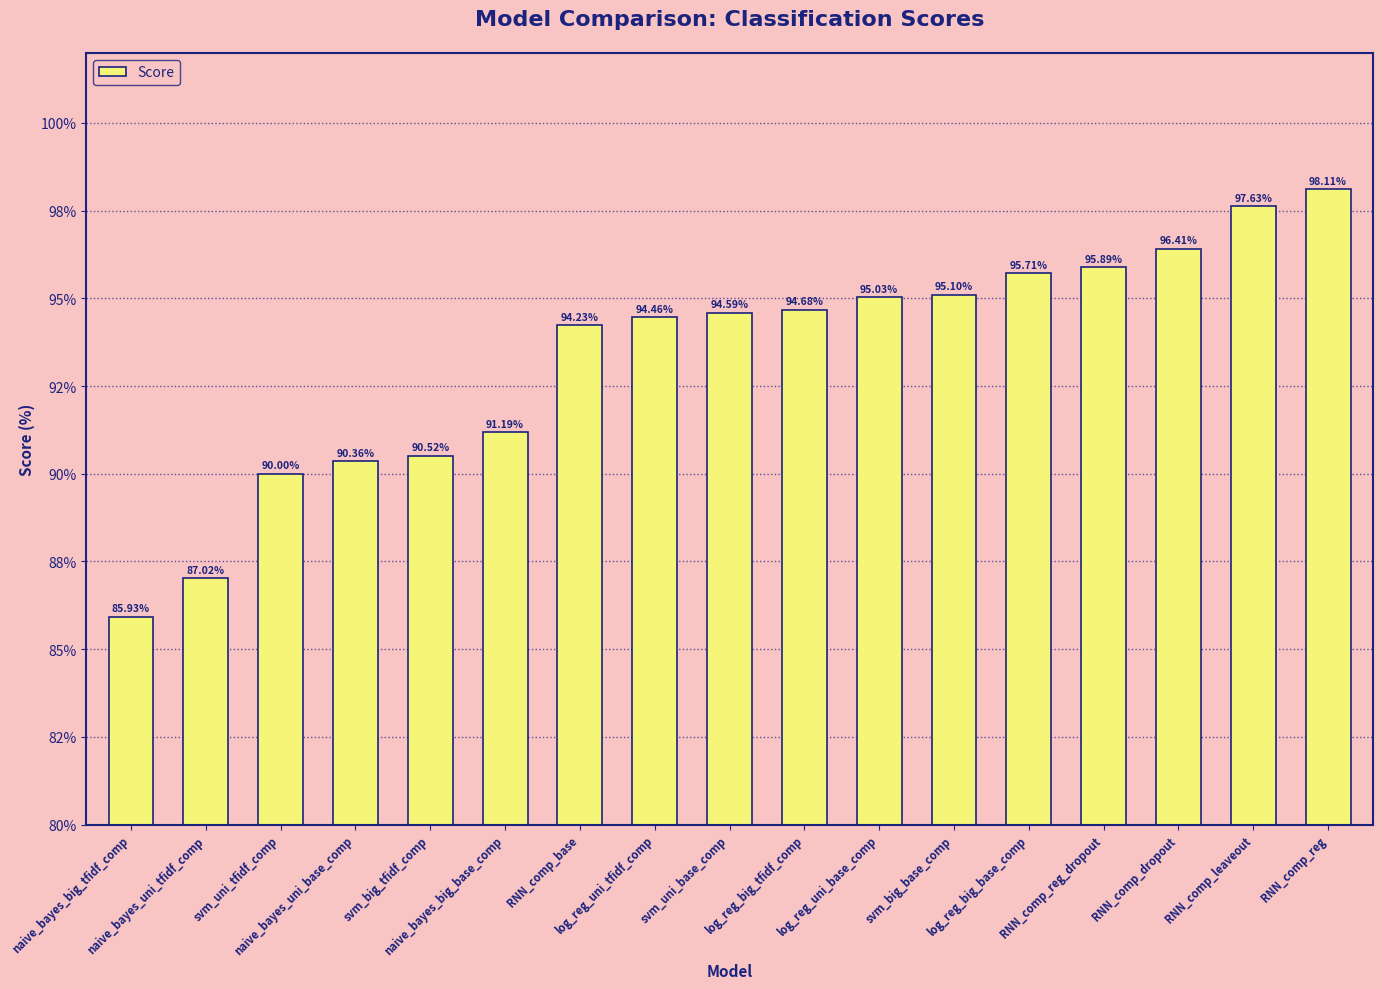

Rank the categories by value from highest to lowest.

RNN_comp_reg, RNN_comp_leaveout, RNN_comp_dropout, RNN_comp_reg_dropout, log_reg_big_base_comp, svm_big_base_comp, log_reg_uni_base_comp, log_reg_big_tfidf_comp, svm_uni_base_comp, log_reg_uni_tfidf_comp, RNN_comp_base, naive_bayes_big_base_comp, svm_big_tfidf_comp, naive_bayes_uni_base_comp, svm_uni_tfidf_comp, naive_bayes_uni_tfidf_comp, naive_bayes_big_tfidf_comp